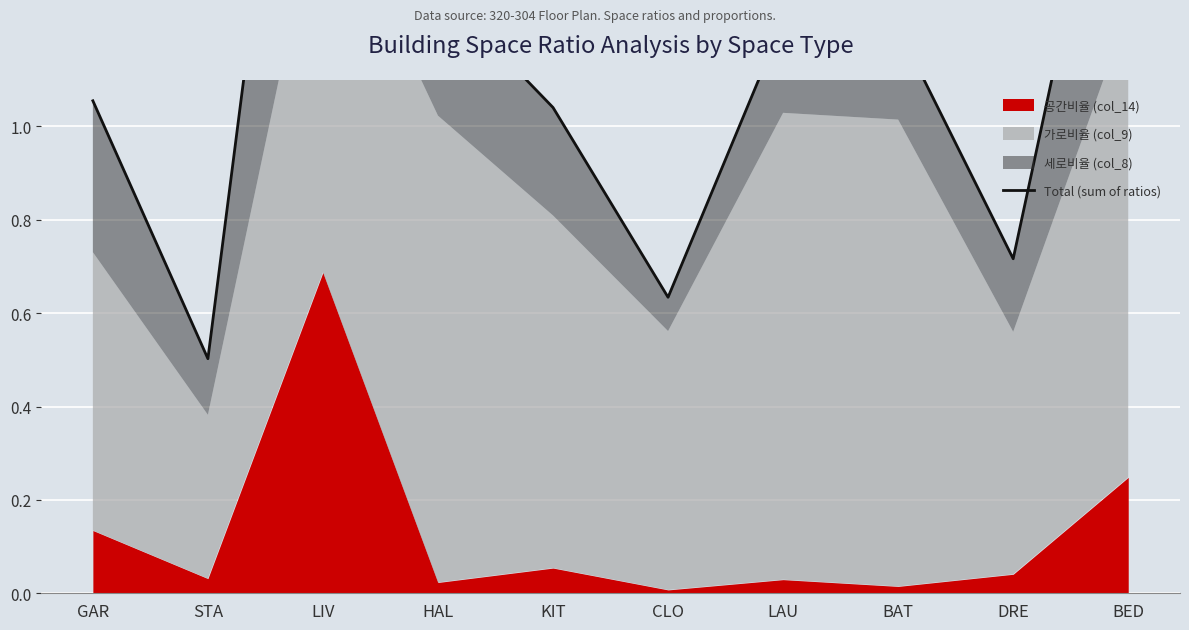

The chart shows a value of 0.6 at CLO. True or false?

True